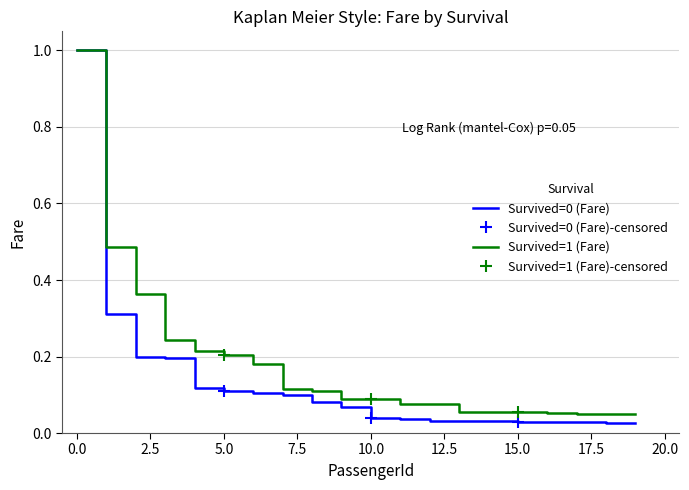

Count the number of data series in this chart.

2